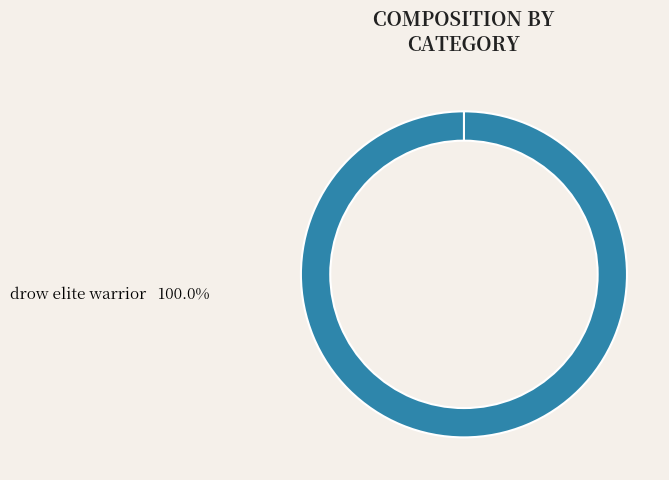

Count the number of slices in the pie.

2